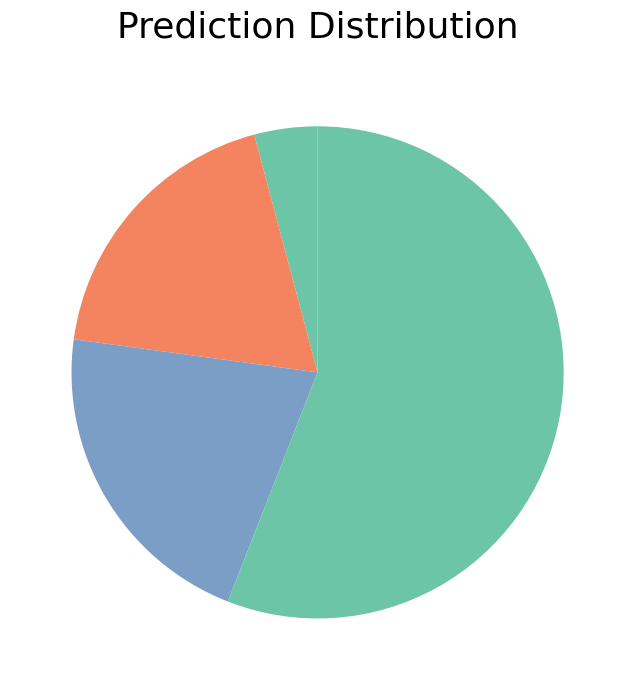

How many slices are in this pie chart?

4